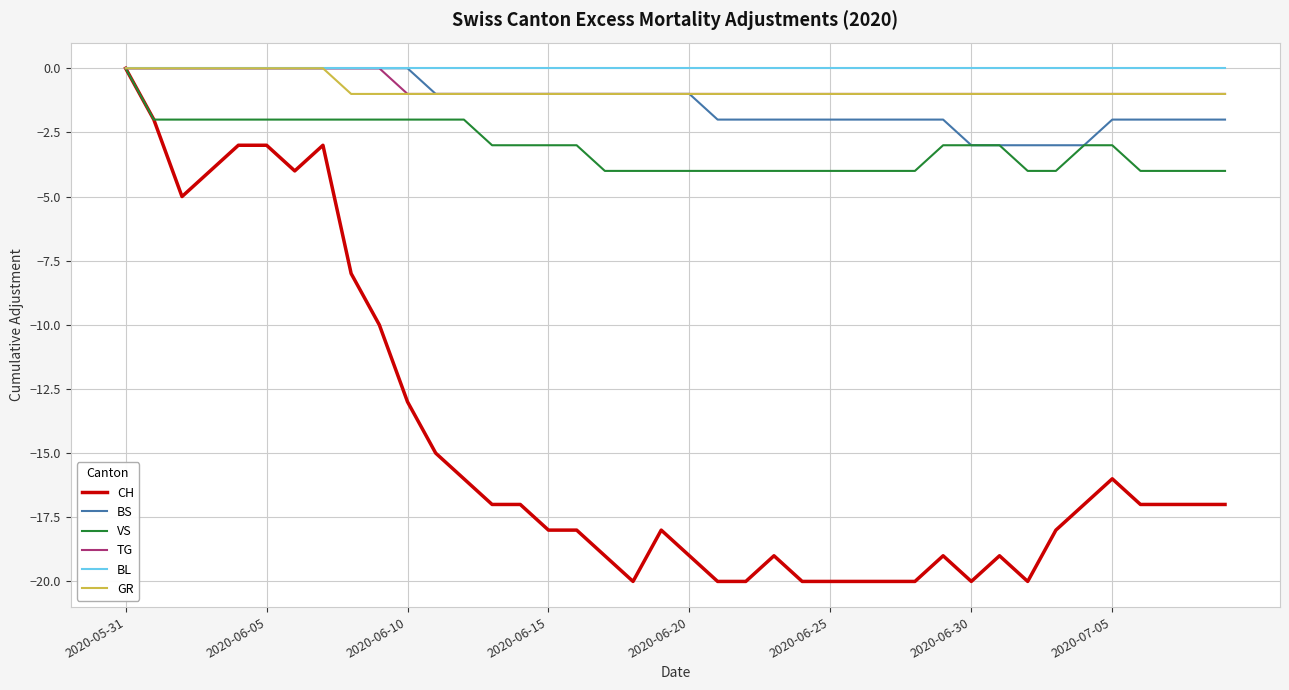

Which series has the largest range (max minus min)?

CH